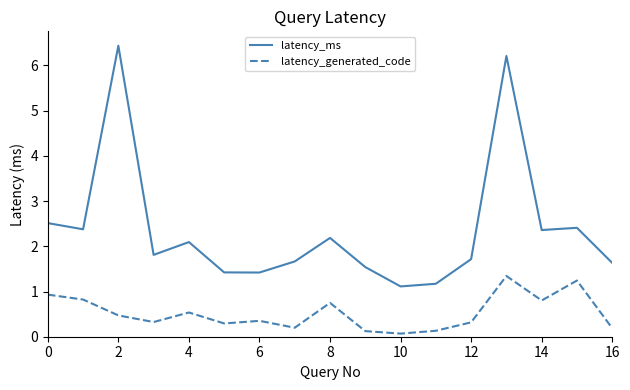

What is the difference between the maximum and minimum values in the latency_ms series?

5.3